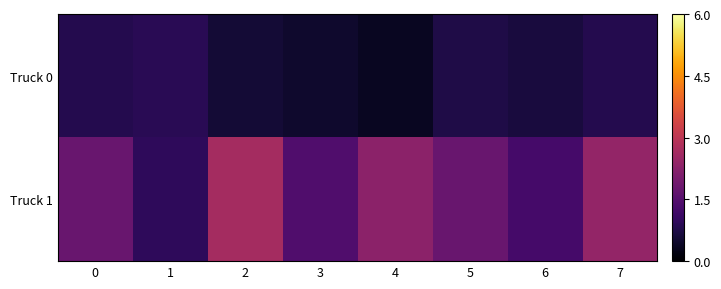

Reading left to right, transcribe all the data shown in this chart.

Truck 0: 0=0.8	1=0.9	2=0.6	3=0.5	4=0.4	5=0.7	6=0.7	7=0.8
Truck 1: 0=1.8	1=1.0	2=2.7	3=1.4	4=2.3	5=1.8	6=1.3	7=2.4